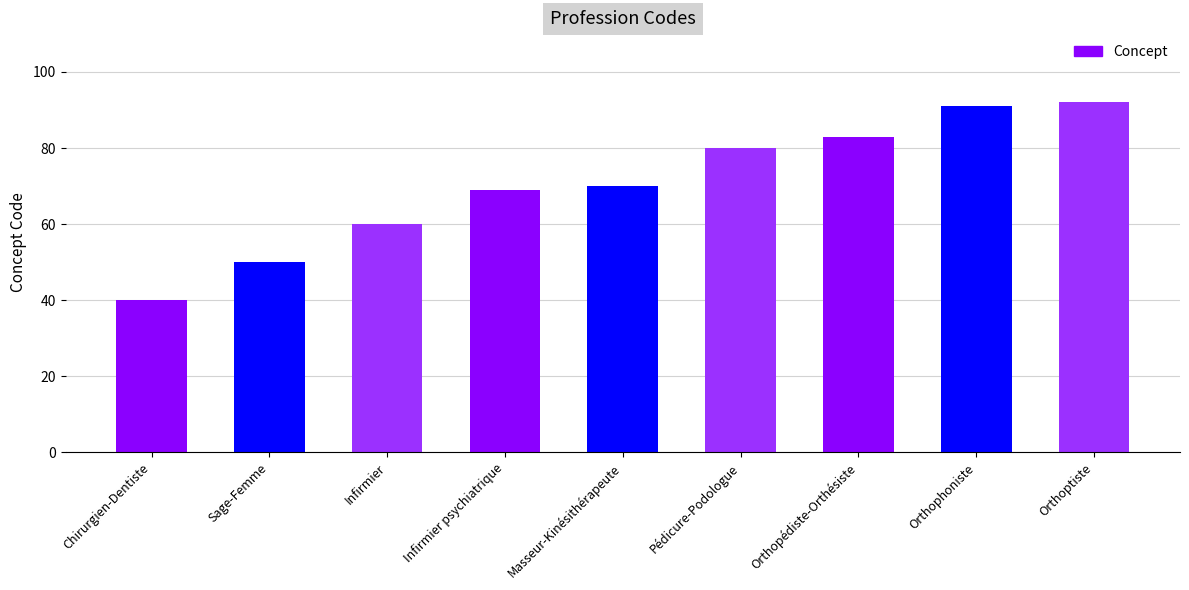

What is the average value?

71